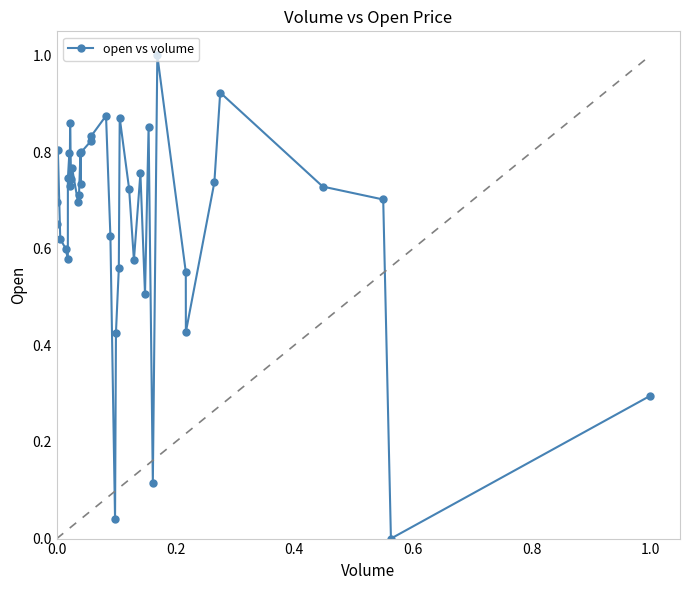

What is the difference between the maximum and minimum values?

1.0